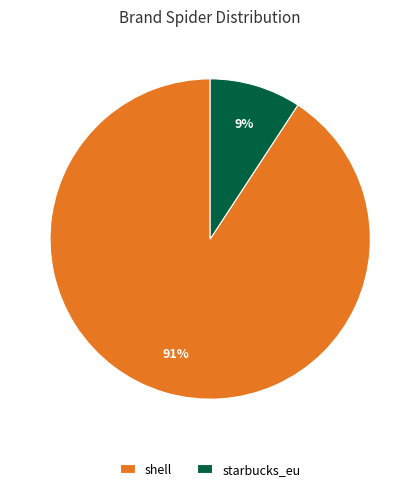

How many segments does this pie chart have?

2